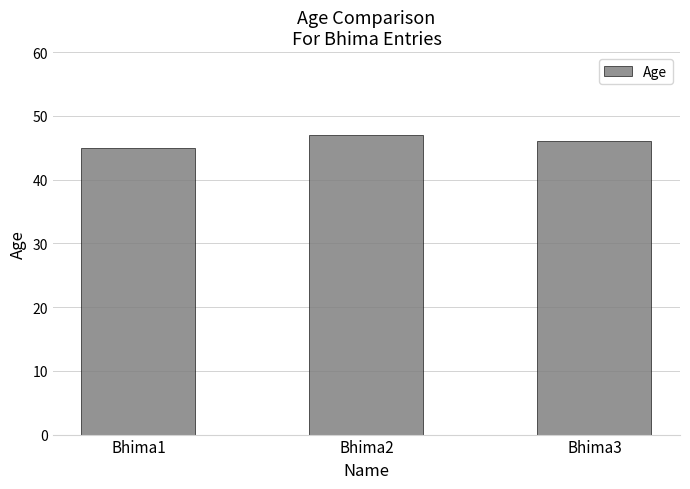

How many categories are shown in the chart?

3